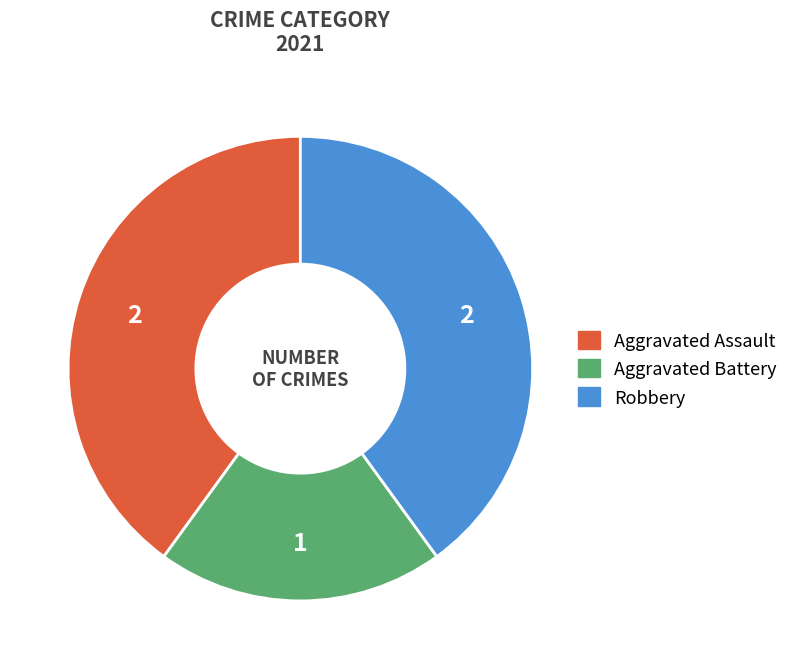

Is the sum of Aggravated Battery and Robbery greater than half?

Yes